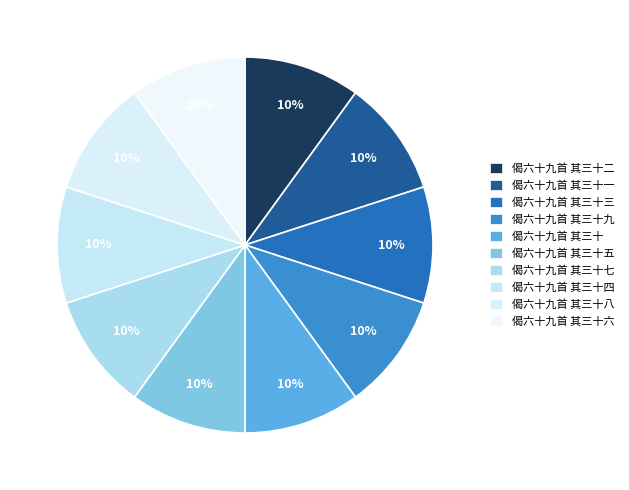

Does 偈六十九首 其三十七 account for over 50% of the chart?

No